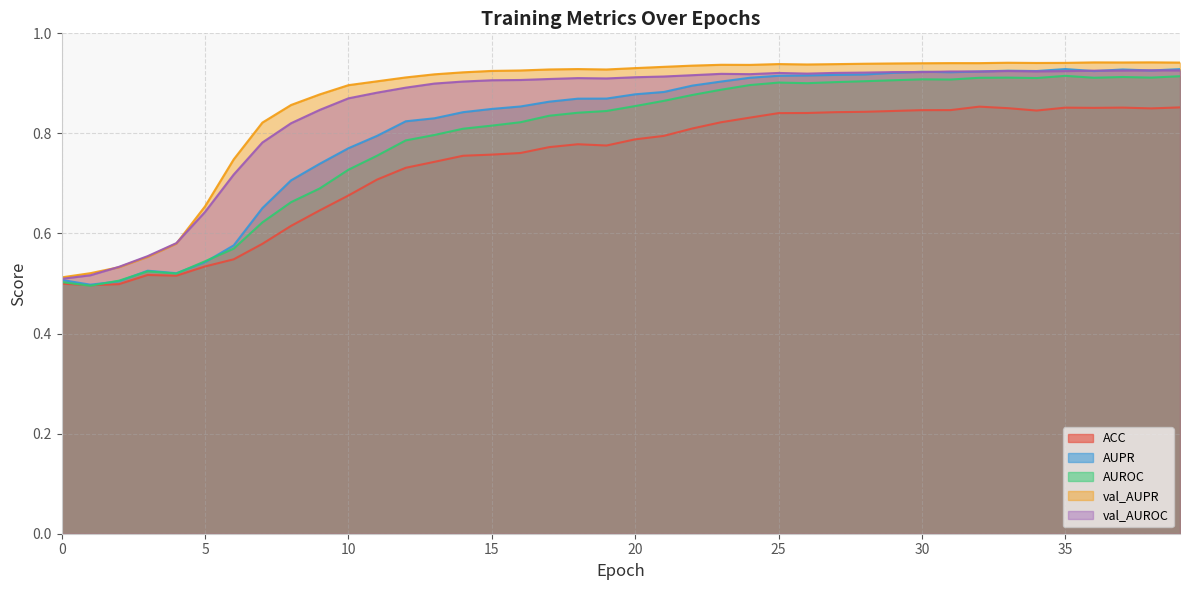

How many times do AUPR and AUROC cross each other?

4